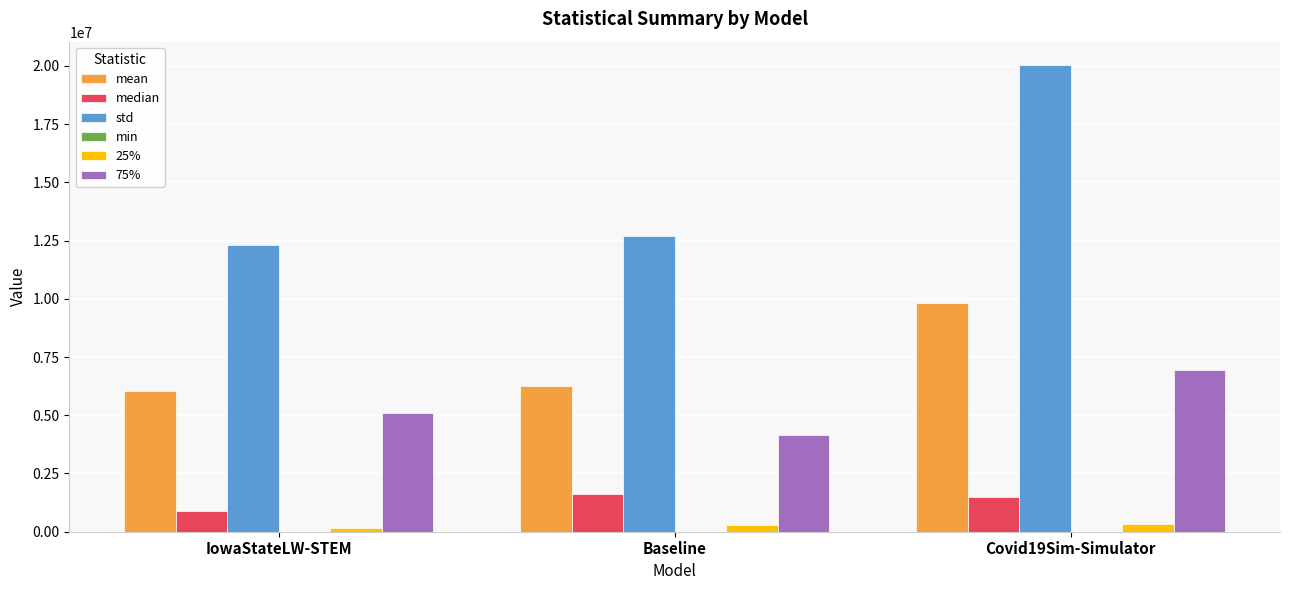

The std series shows 12697968.0 at Baseline. True or false?

True